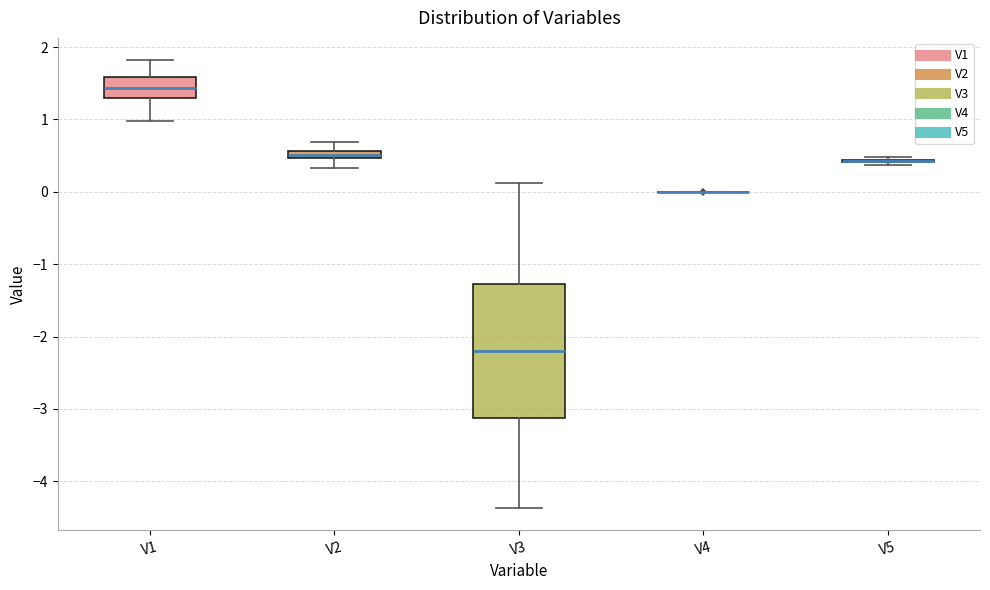

Which box is the tallest, from its lower edge to its upper edge?

V3